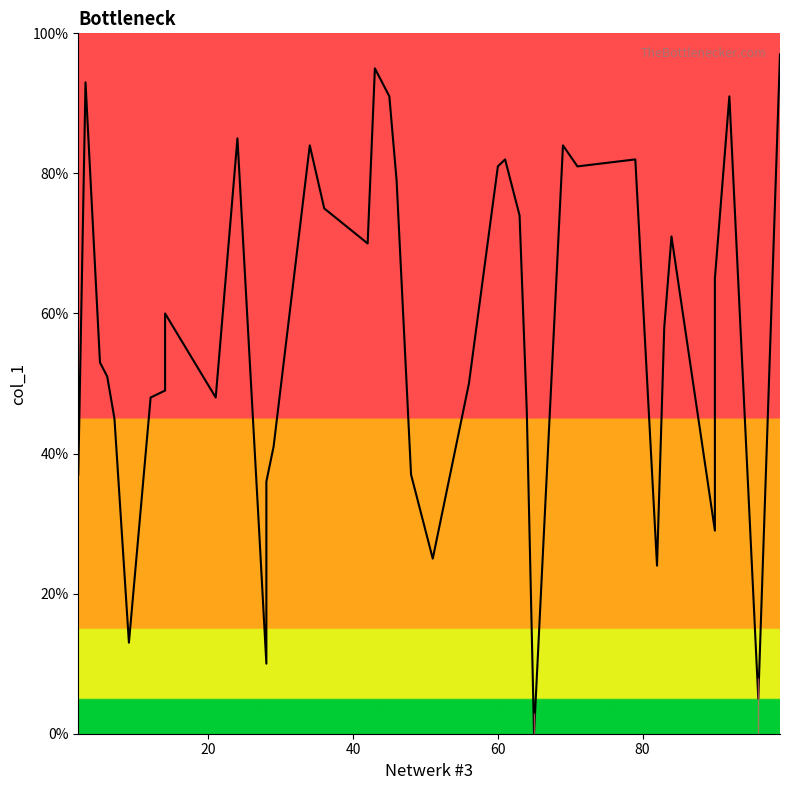

What is the value of the 32nd point from the left?

82